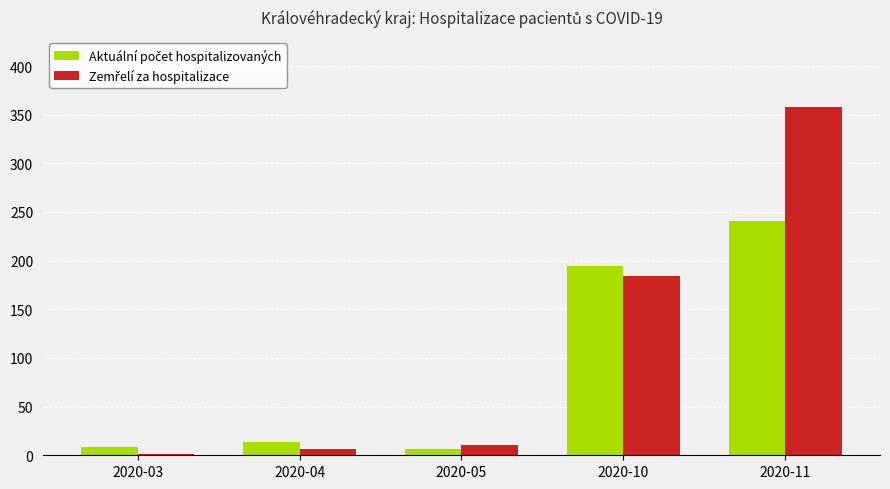

What is the maximum value shown in the chart?

358